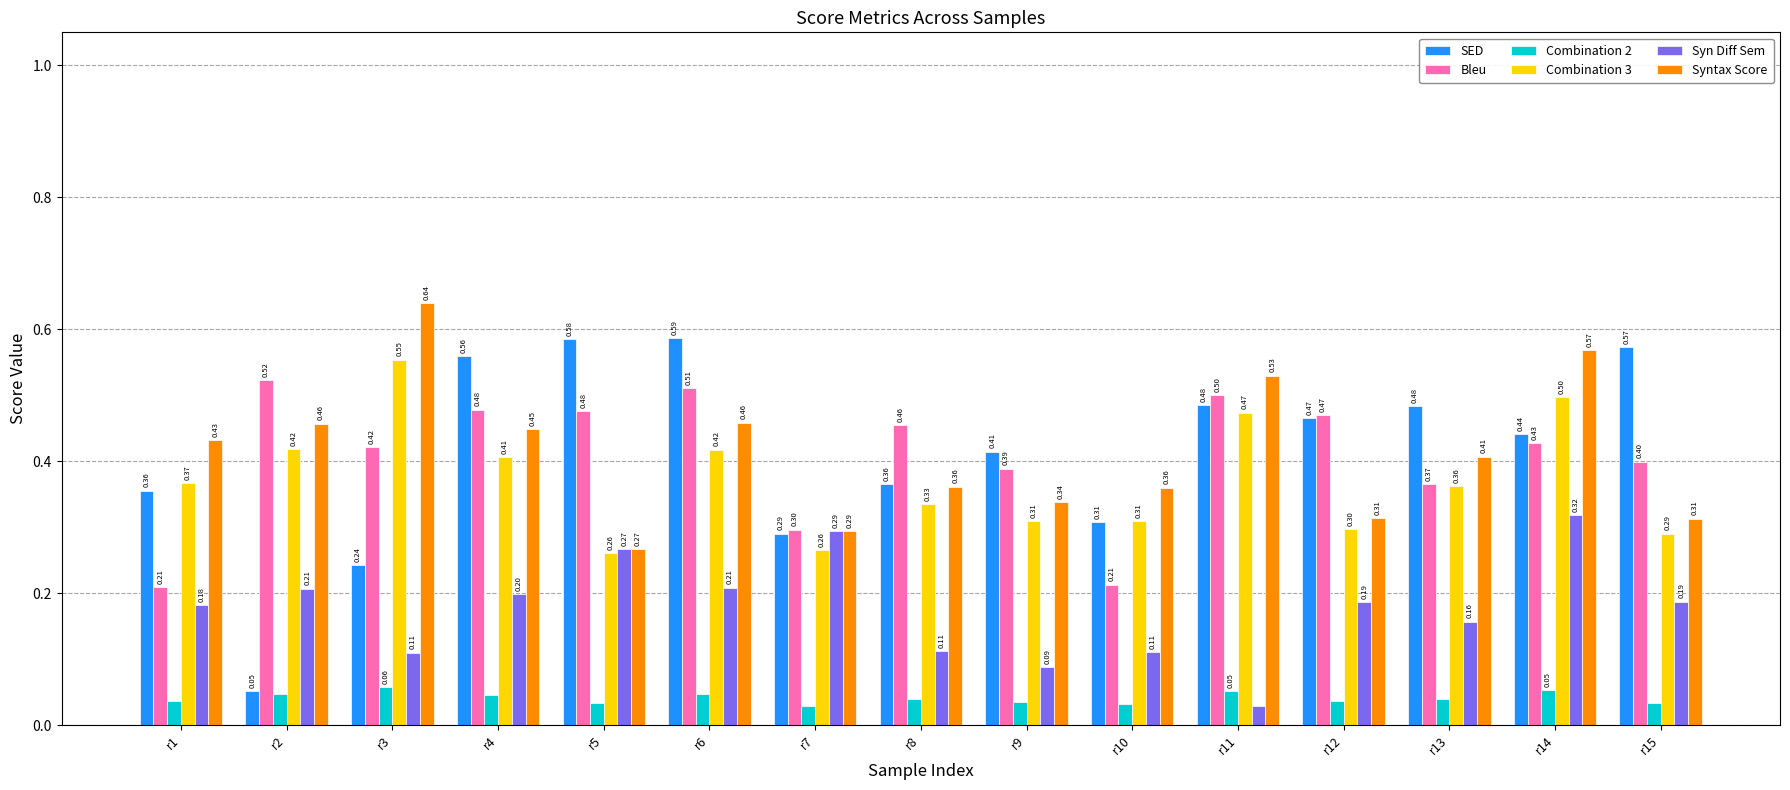

What is the sum of the SED values at r14 and r1?

0.8